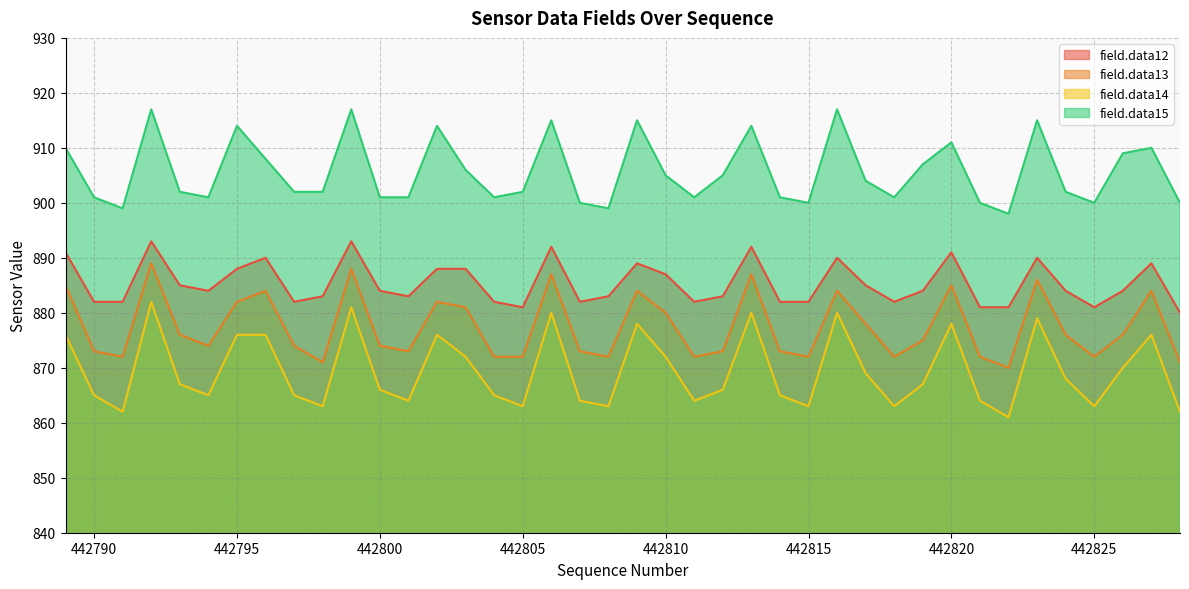

What is the difference between the highest and lowest values at 442803?

34